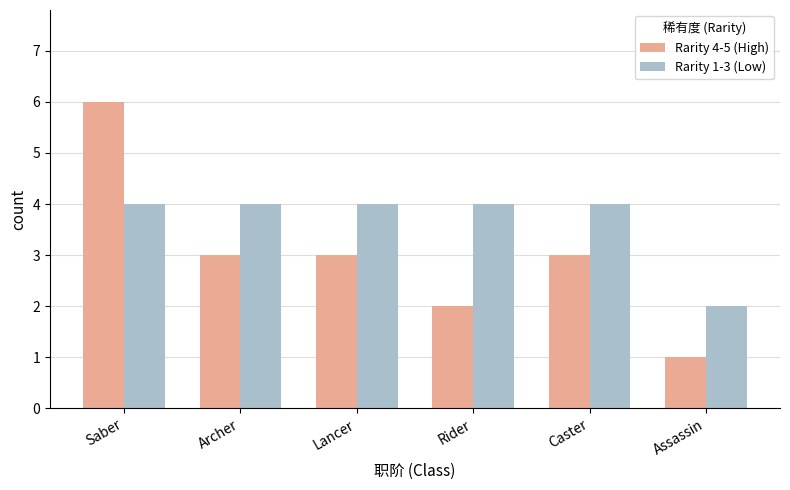

Reading right to left, extract all data points from this chart.

Rarity 4-5 (High): Assassin=1	Caster=3	Rider=2	Lancer=3	Archer=3	Saber=6
Rarity 1-3 (Low): Assassin=2	Caster=4	Rider=4	Lancer=4	Archer=4	Saber=4